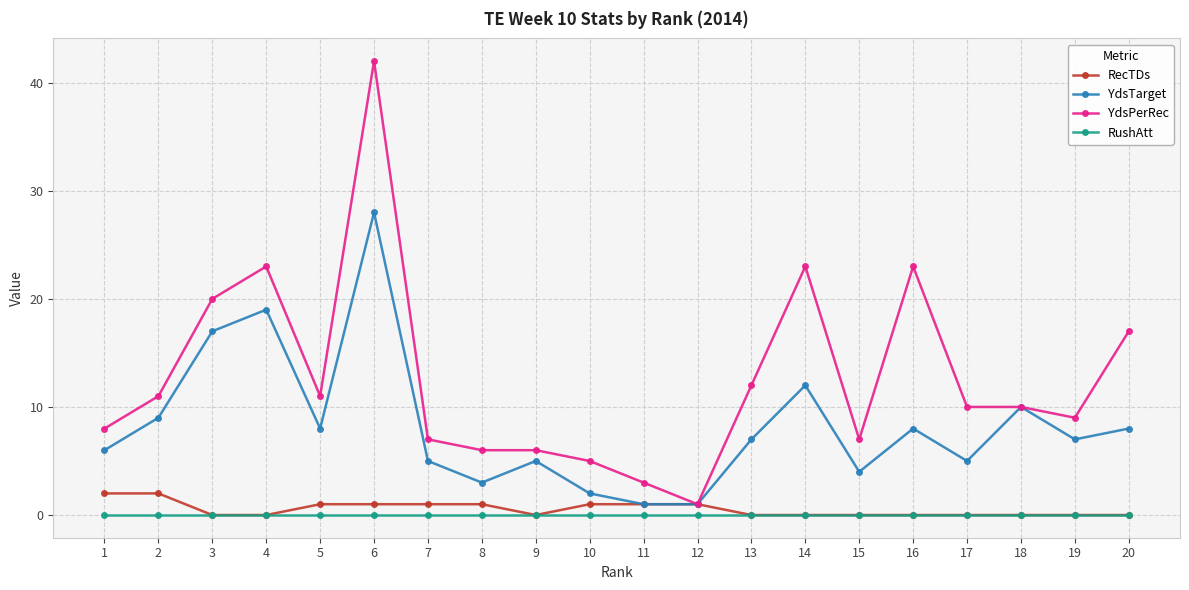

True or false: RushAtt and YdsPerRec cross at least once.

False